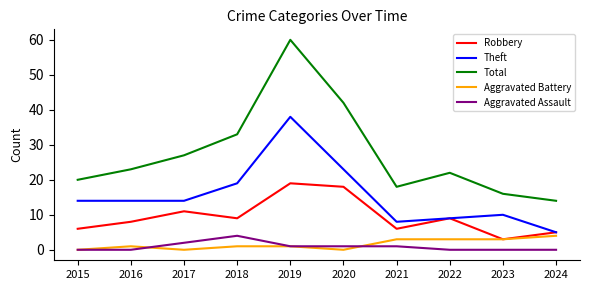

True or false: Aggravated Assault has more than 0 interior local peaks.

True